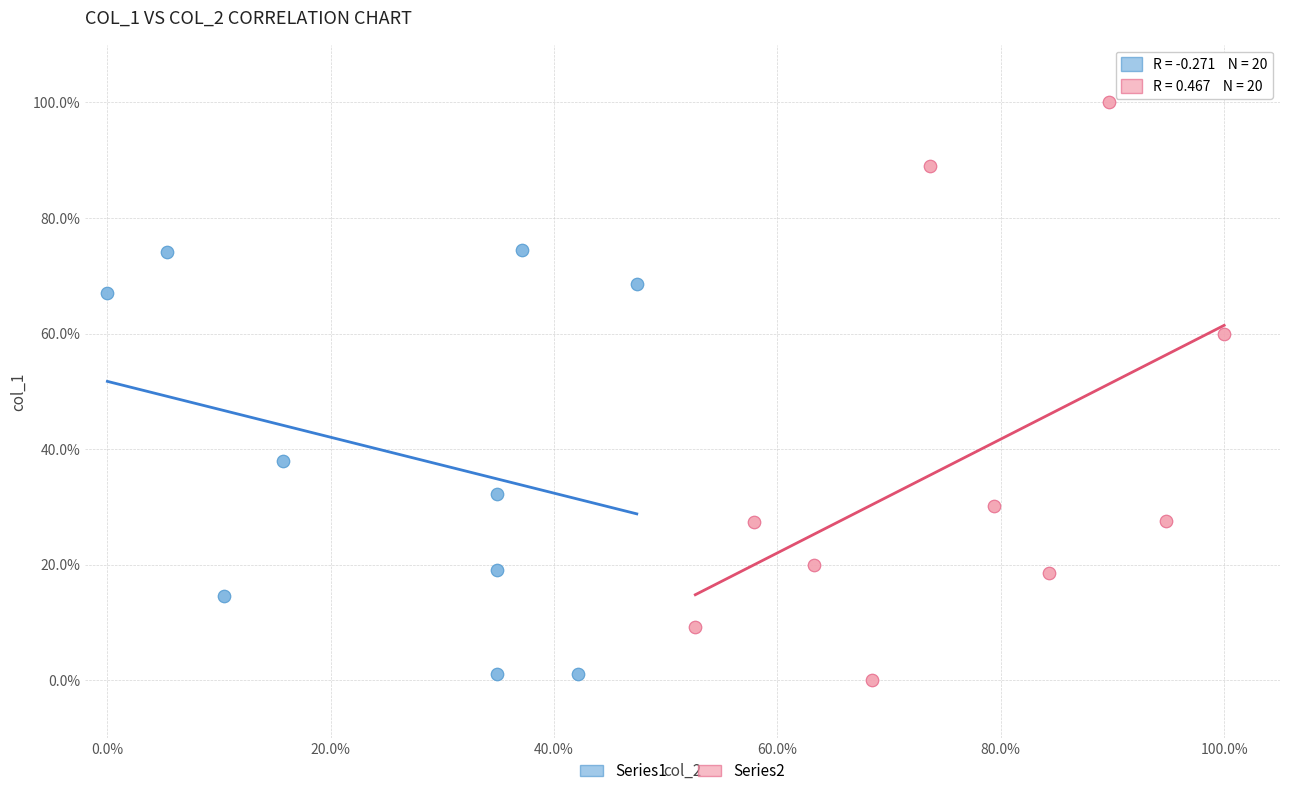

What are all the series names shown in the legend?

Series1, Series2